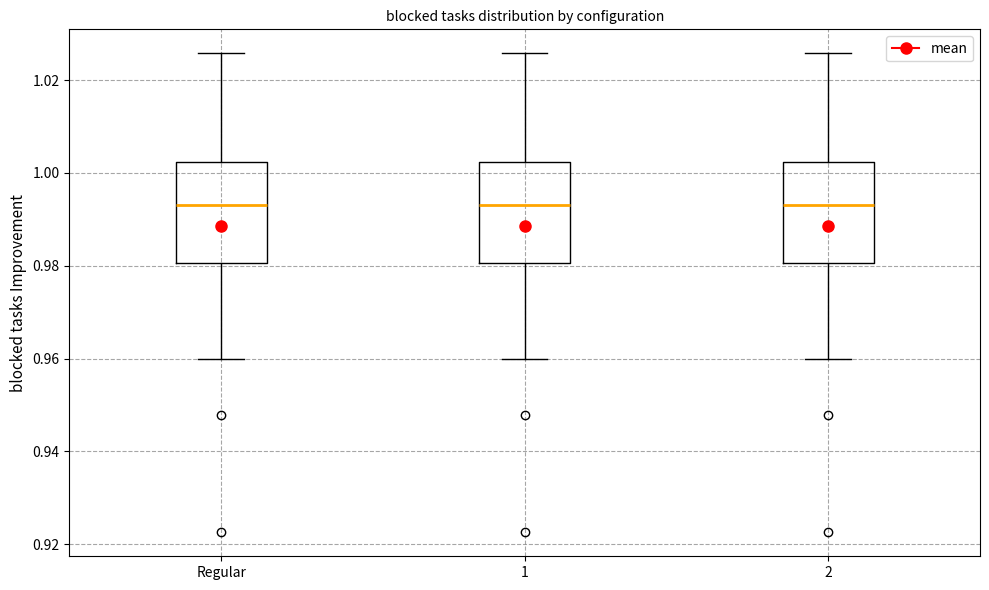

Reading left to right, read every box against the y-axis: the position of its median line, the range the box covers, and the ends of its whiskers. The values are not printed on the chart, so give them approximately, as read against the axis.

Regular: median 0.994, box 0.980 to 1.002, whiskers 0.960 to 1.026
1: median 0.994, box 0.980 to 1.002, whiskers 0.960 to 1.026
2: median 0.994, box 0.980 to 1.002, whiskers 0.960 to 1.026